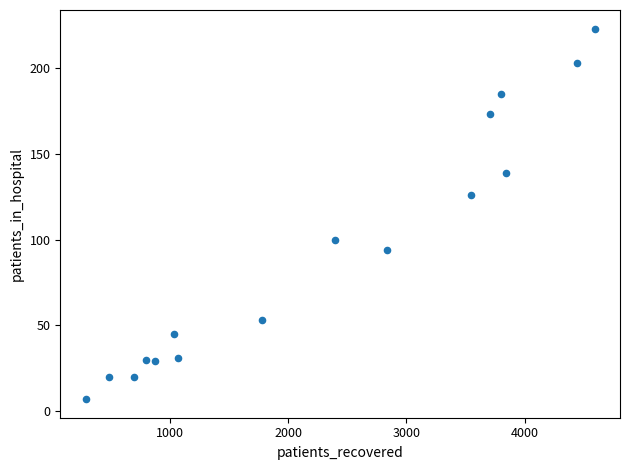

What Y value in the scatter plot is closest to 115?

126